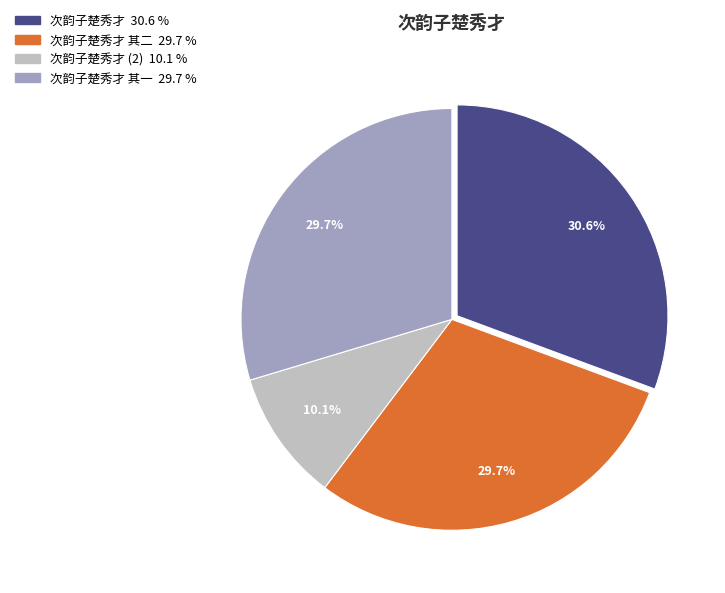

Is there a majority slice in this chart?

No